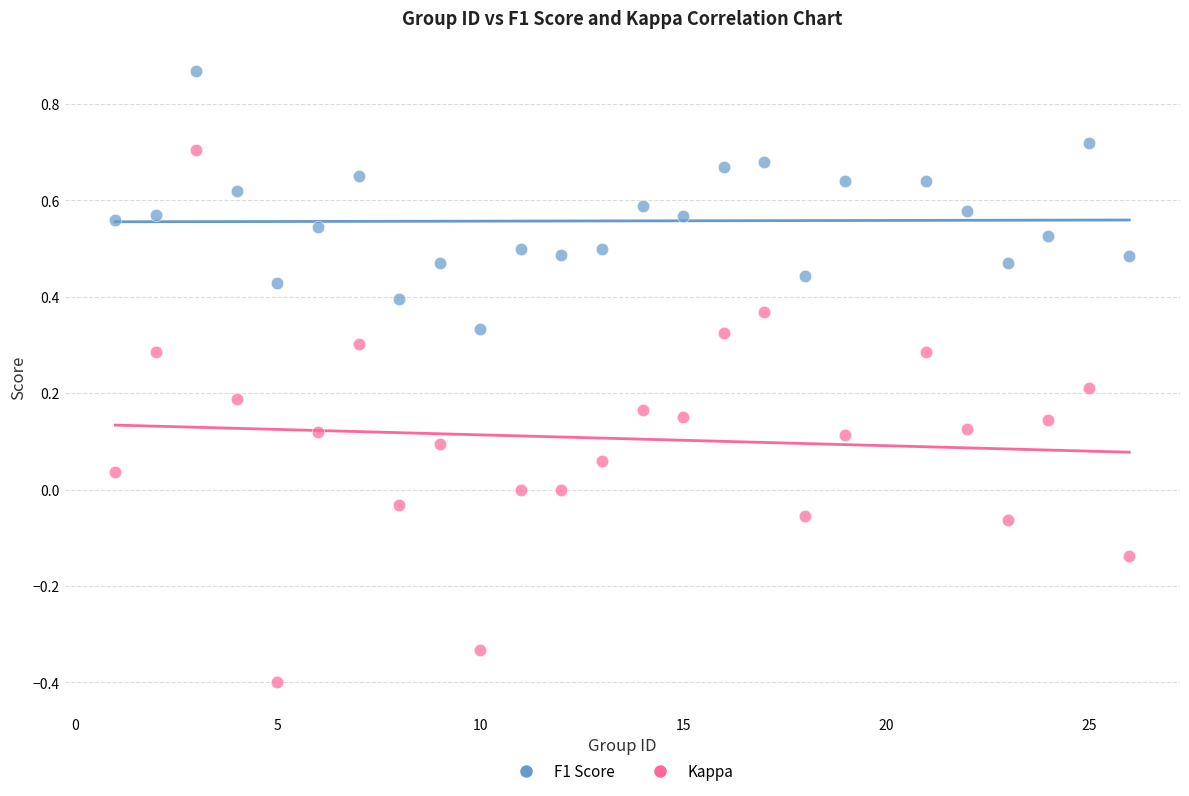

What are all the series names shown in the legend?

F1 Score, Kappa